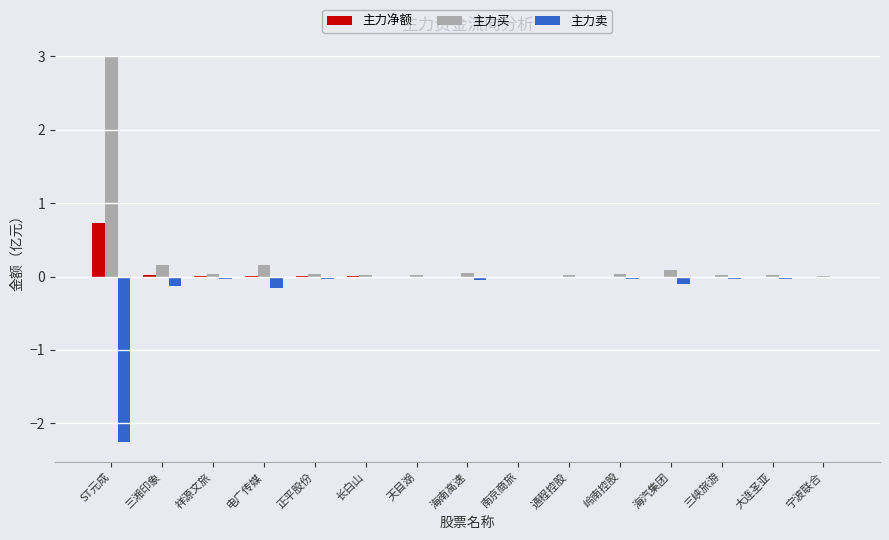

How many series are shown in this chart?

3